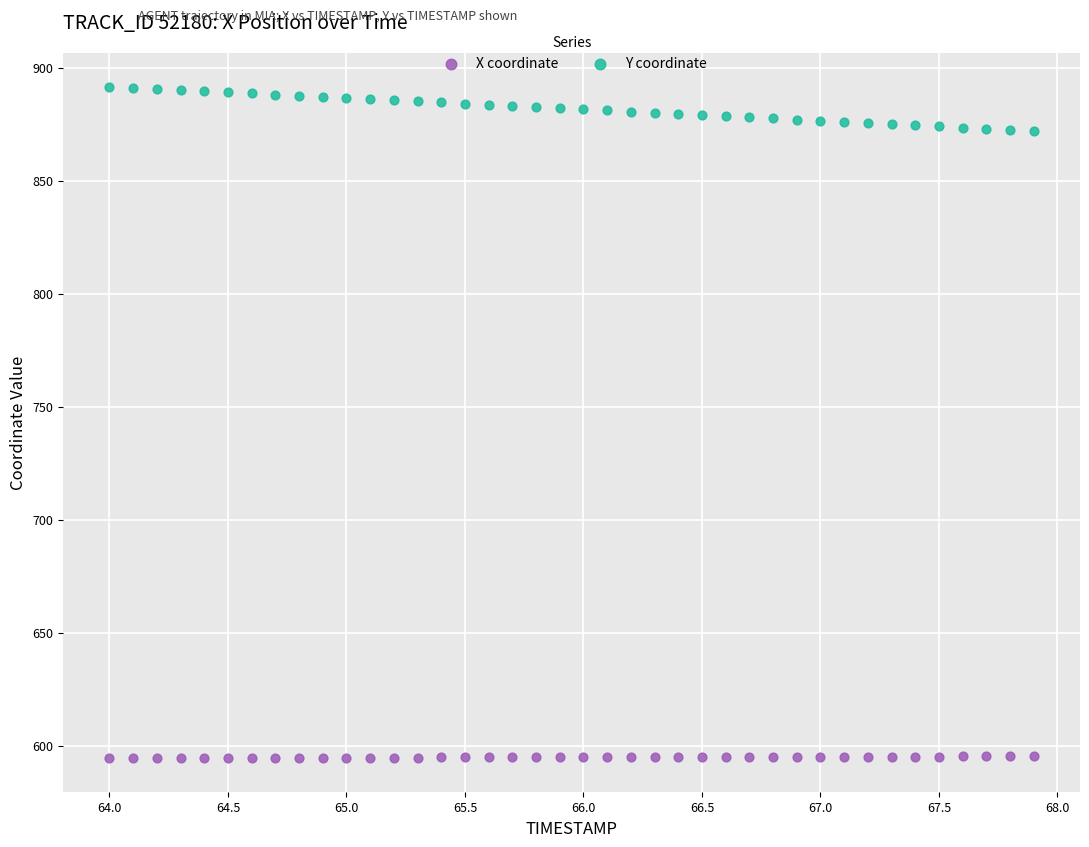

Which series has the widest spread of Y values?

Y coordinate